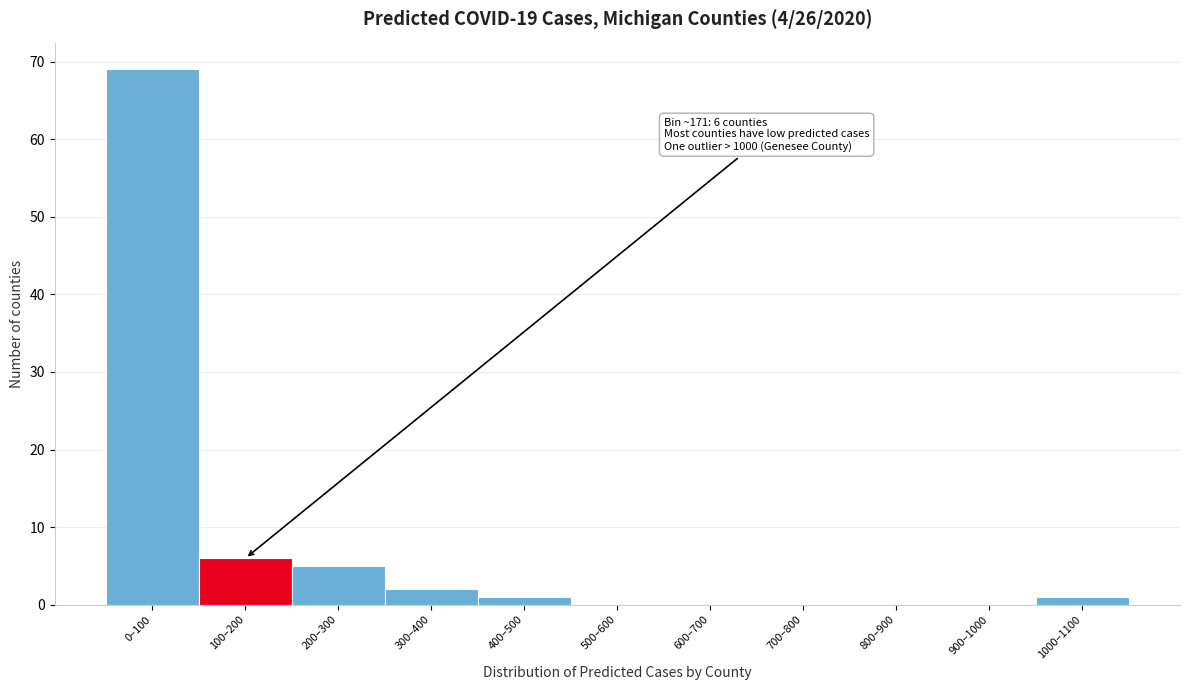

Reading left to right, extract all data points from this chart.

0–100=69	100–200=6	200–300=5	300–400=2	400–500=1	500–600=0	600–700=0	700–800=0	800–900=0	900–1000=0	1000–1100=1